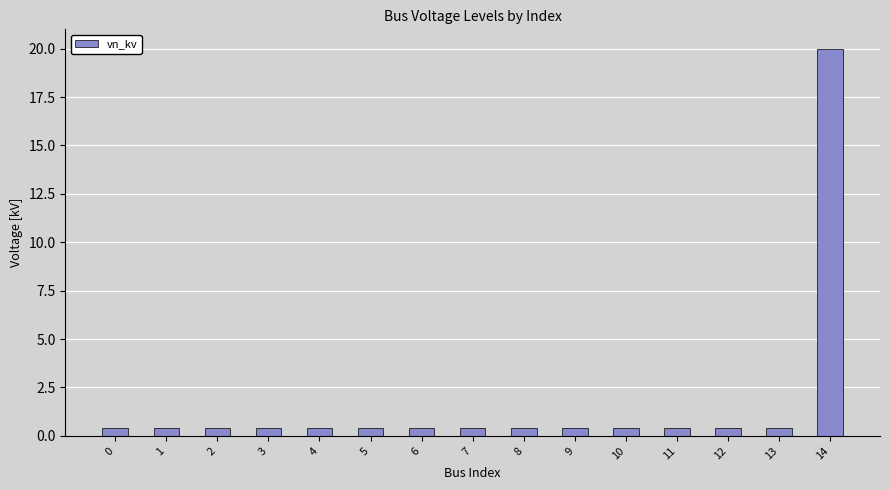

True or false: the data shows 0.4 at 7.

True